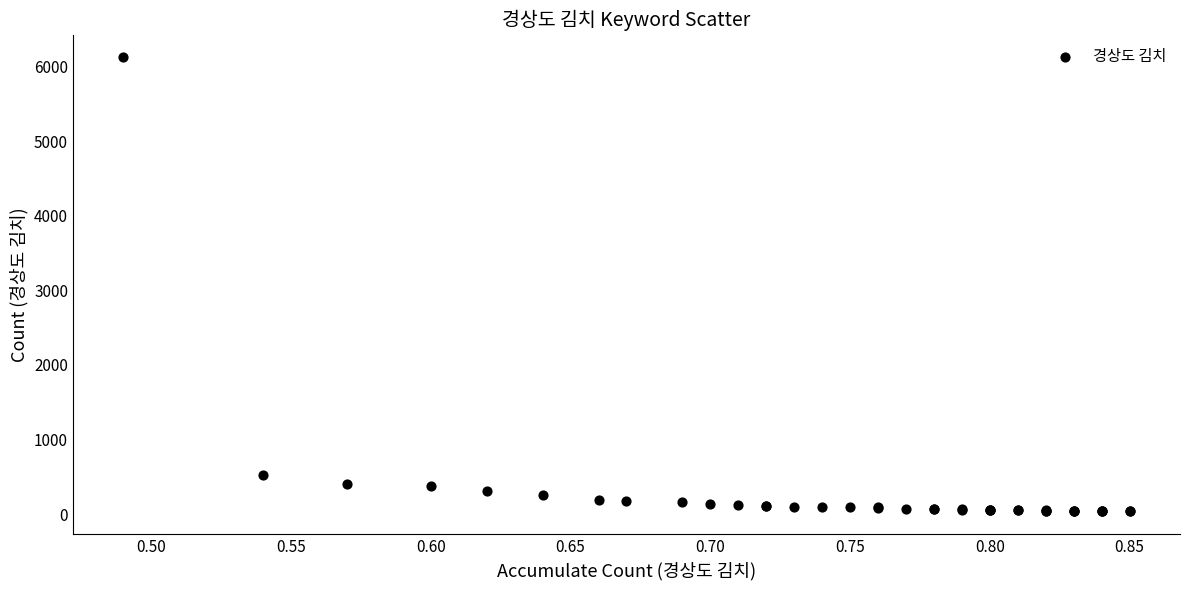

What Y value in the scatter plot is closest to 3081?

527